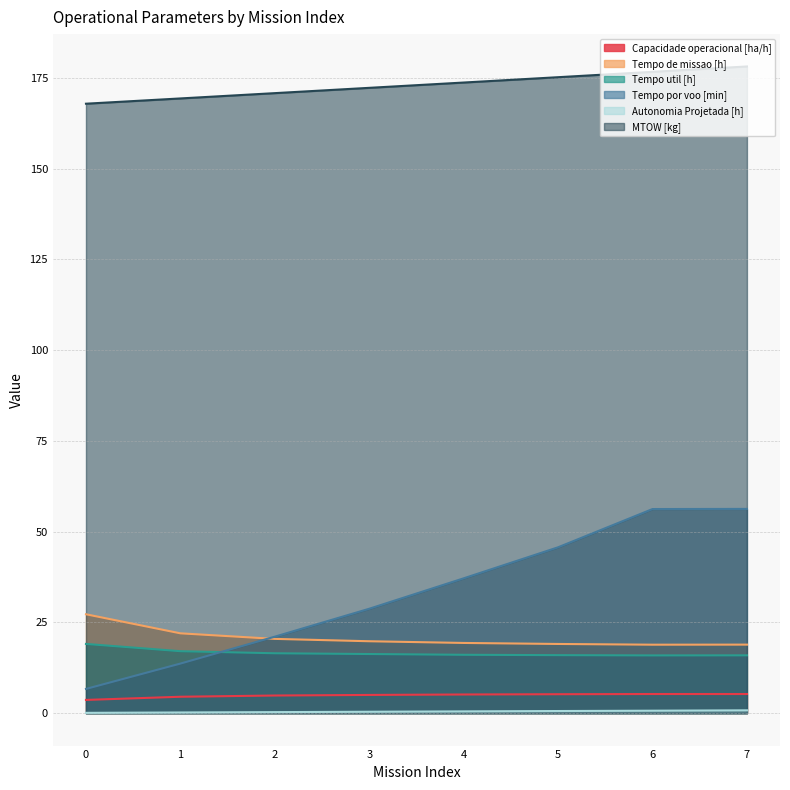

Which series has the largest total across all categories?

MTOW [kg]